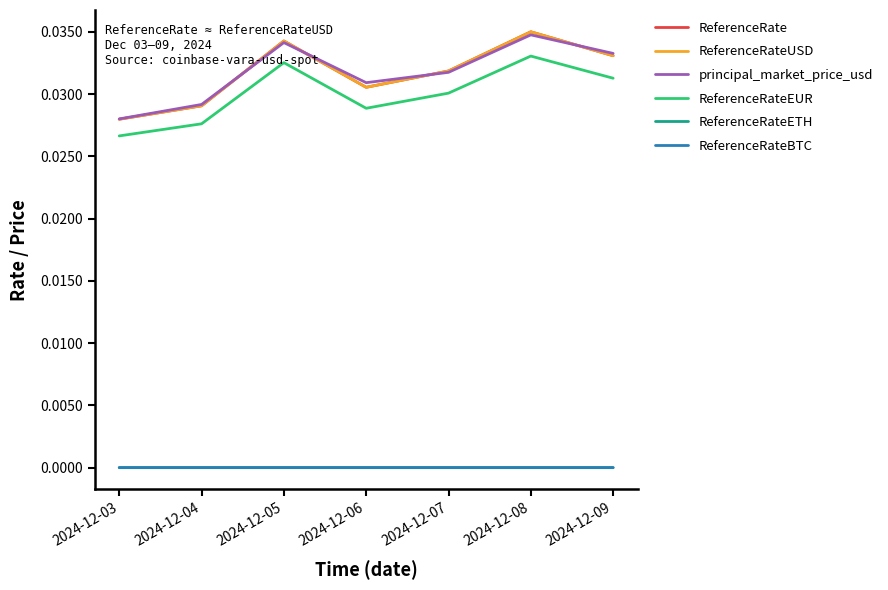

The ReferenceRateEUR series shows 0.0 at 2024-12-05. True or false?

True